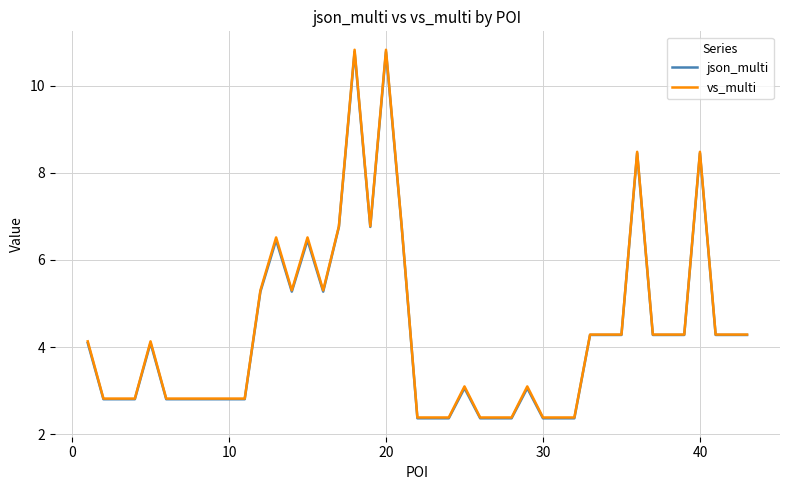

Reading left to right, what are all the values shown in this chart?

json_multi: 4.1	2.8	2.8	2.8	4.1	2.8	2.8	2.8	2.8	2.8	5.3	6.5	5.3	6.5	5.3	6.8	10.8	6.8	10.8	6.8	2.4	2.4	3.1	2.4	2.4	2.4	3.1	2.4	2.4	2.4	4.3	4.3	8.5	4.3	4.3	4.3	8.5	4.3	4.3	4.3
vs_multi: 4.1	2.8	2.8	2.8	4.1	2.8	2.8	2.8	2.8	2.8	5.3	6.5	5.3	6.5	5.3	6.8	10.8	6.8	10.8	6.8	2.4	2.4	3.1	2.4	2.4	2.4	3.1	2.4	2.4	2.4	4.3	4.3	8.5	4.3	4.3	4.3	8.5	4.3	4.3	4.3